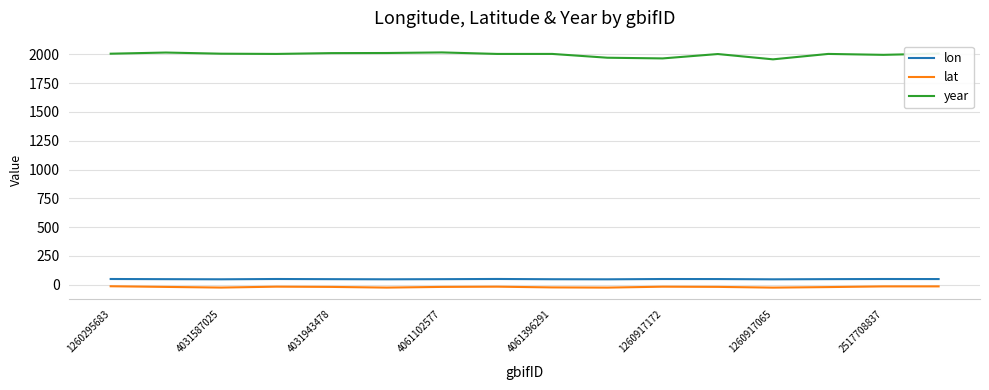

What is the maximum value for year?

2016.0